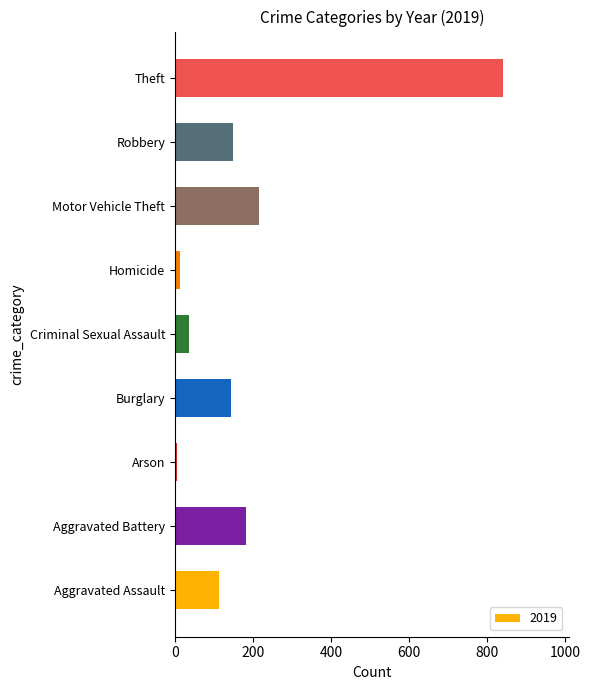

What is the sum of the values at Criminal Sexual Assault and Aggravated Battery?

218